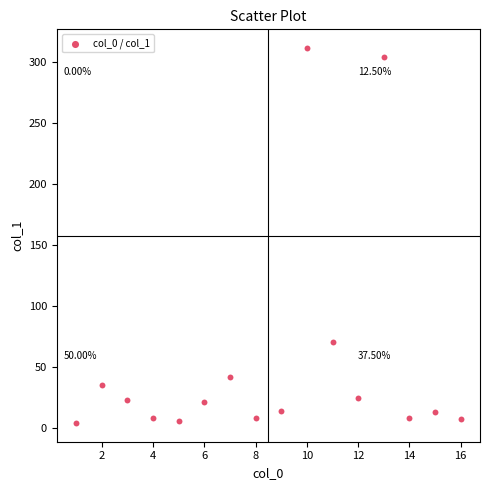

What is the range of Y values (max minus min)?

307.3